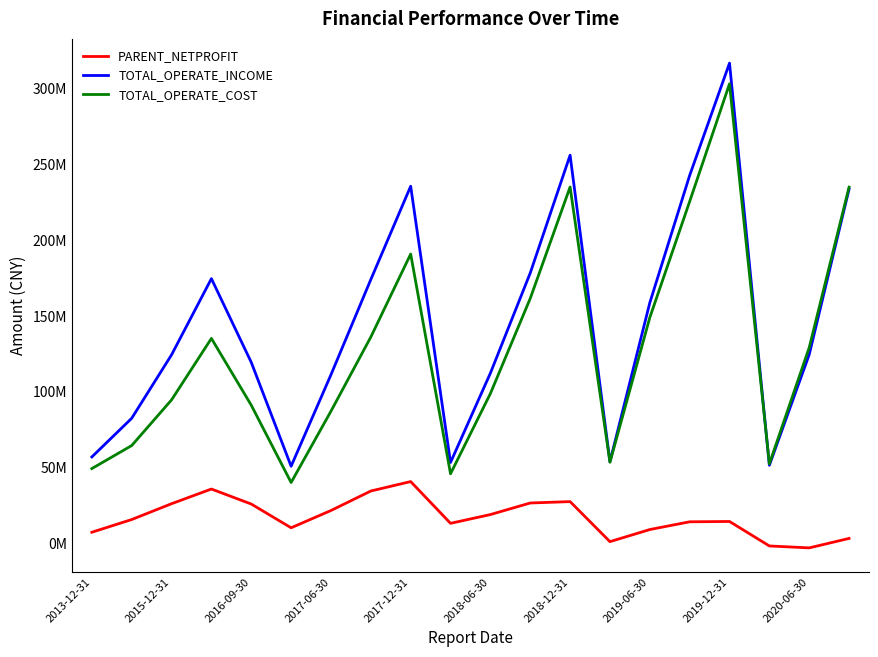

What are all the series names shown in the legend?

PARENT_NETPROFIT, TOTAL_OPERATE_INCOME, TOTAL_OPERATE_COST